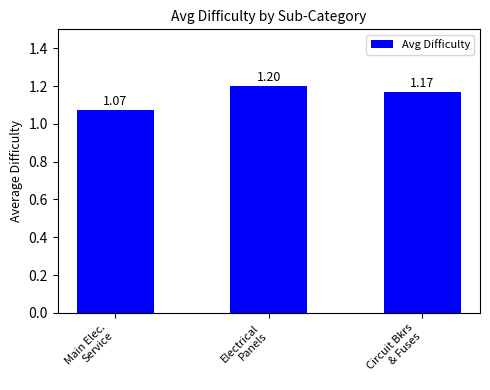

Which category has the highest value across all series?

Electrical
Panels